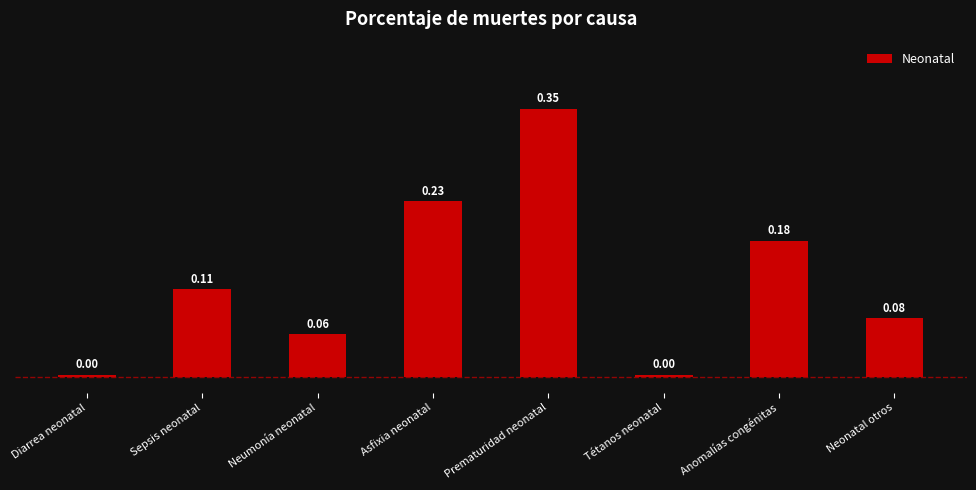

How many bars are there in total?

8